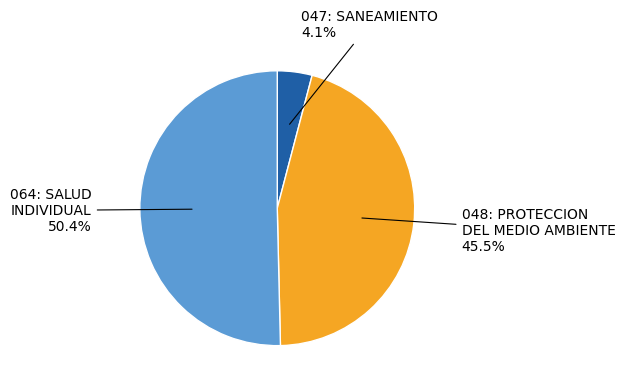

Which category accounts for the majority?

064: SALUD INDIVIDUAL